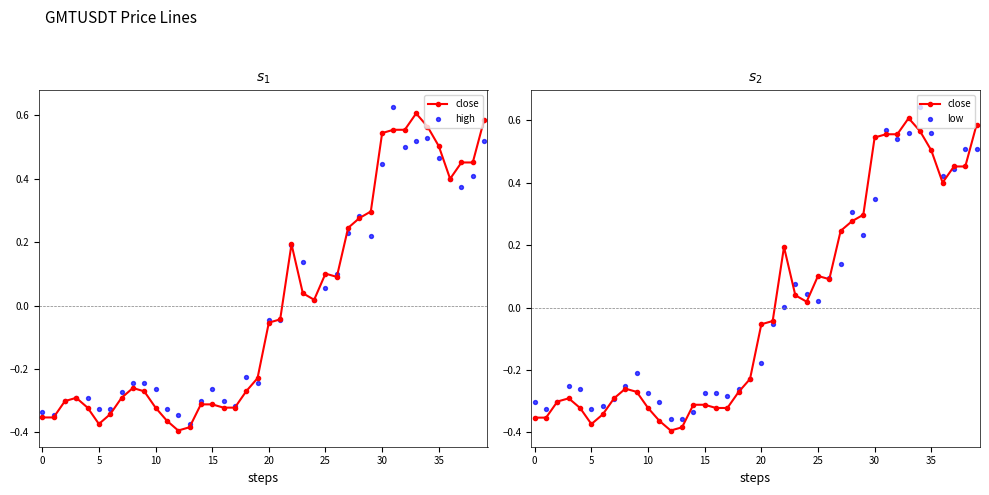

Which series has the largest total across all categories?

close